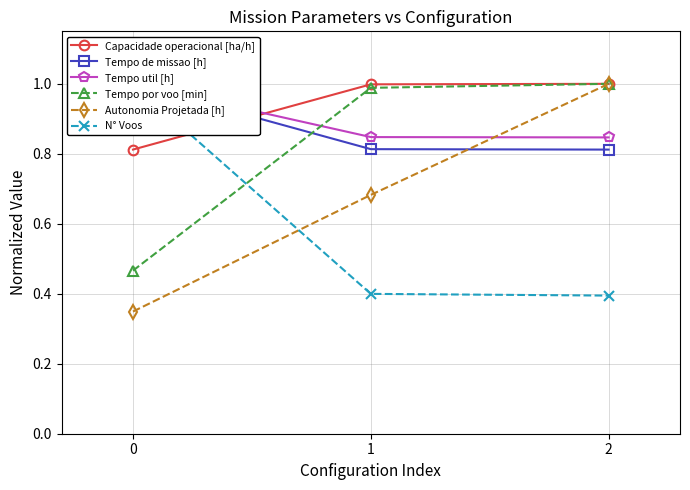

Count the number of categories in the chart.

3